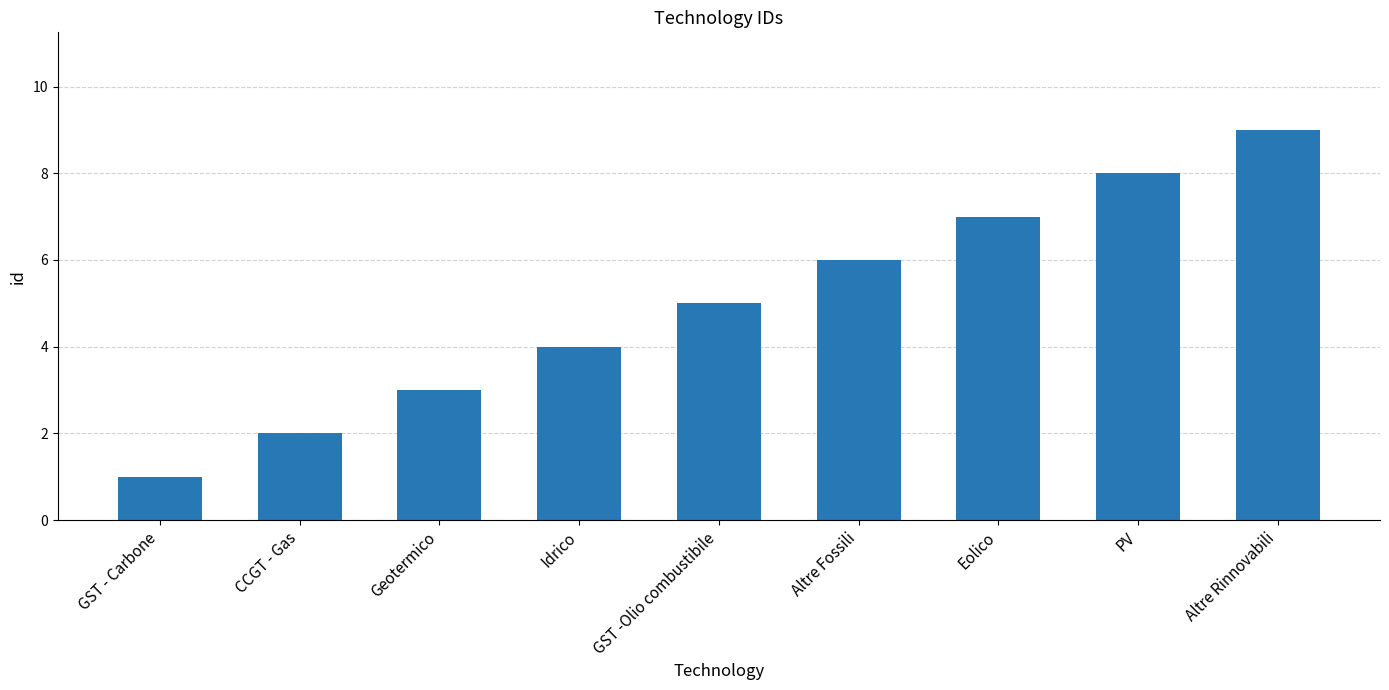

Rank the categories by value from lowest to highest.

GST - Carbone, CCGT - Gas, Geotermico, Idrico, GST -Olio combustibile, Altre Fossili, Eolico, PV, Altre Rinnovabili